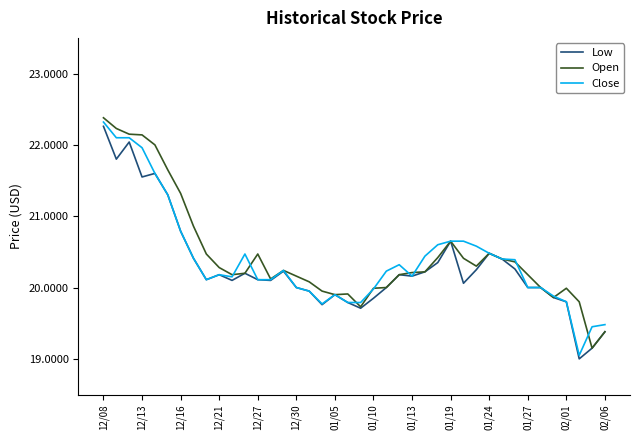

What is the maximum value shown in the chart?

22.4